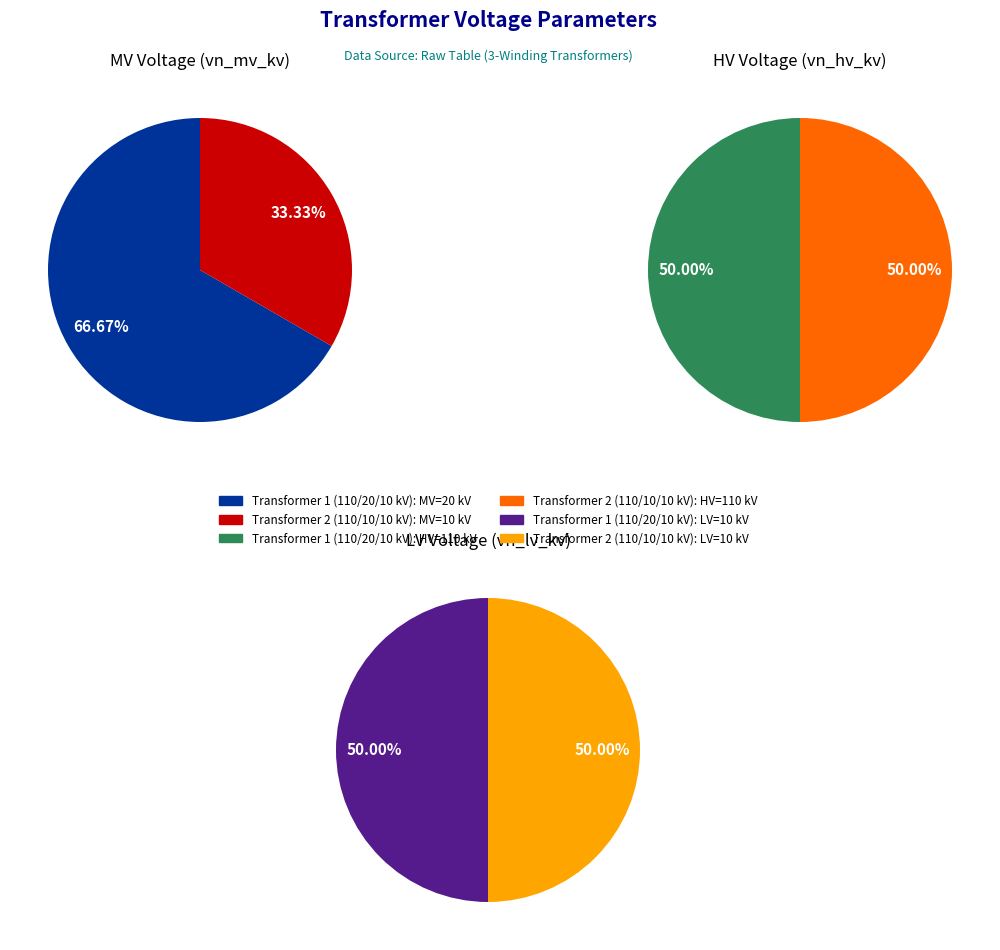

What percentage is NOT represented by 63/25/38 MVA 110/20/10 kV?

50.0%